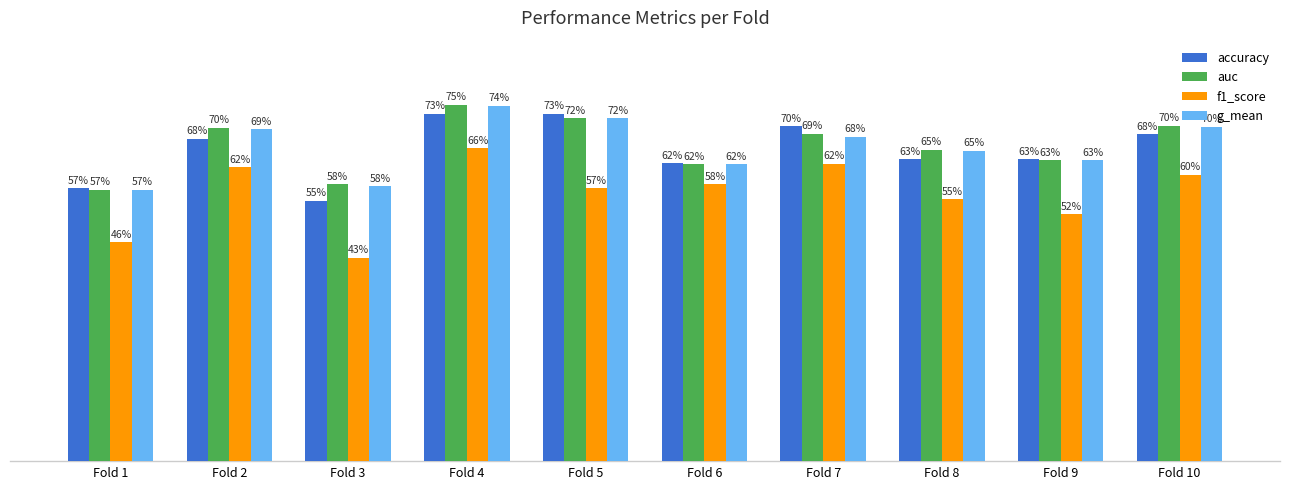

What is the highest value of the auc series?

0.7